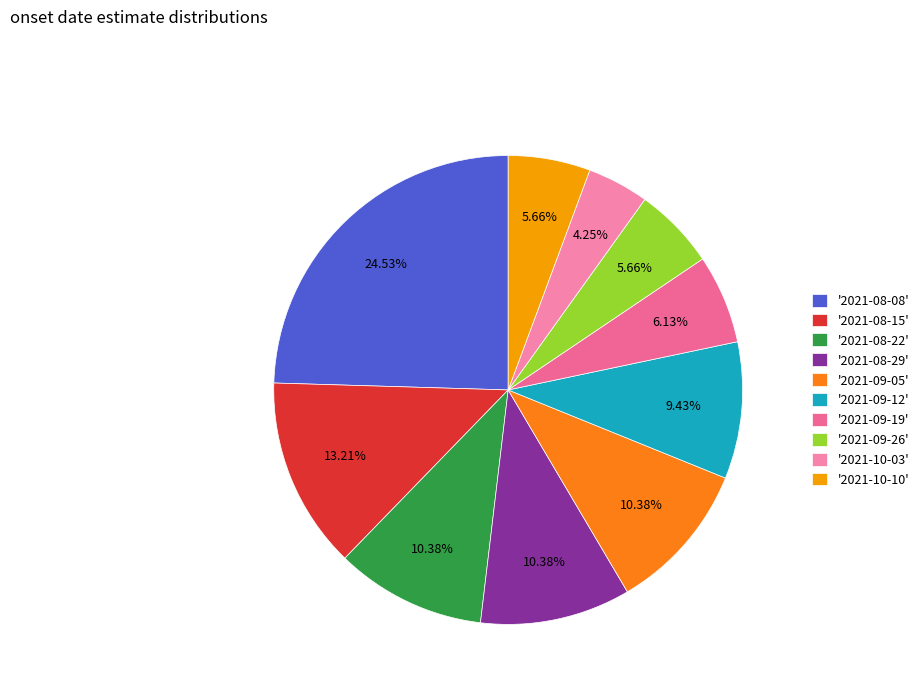

What is the smallest slice in the pie chart?

'2021-10-03'